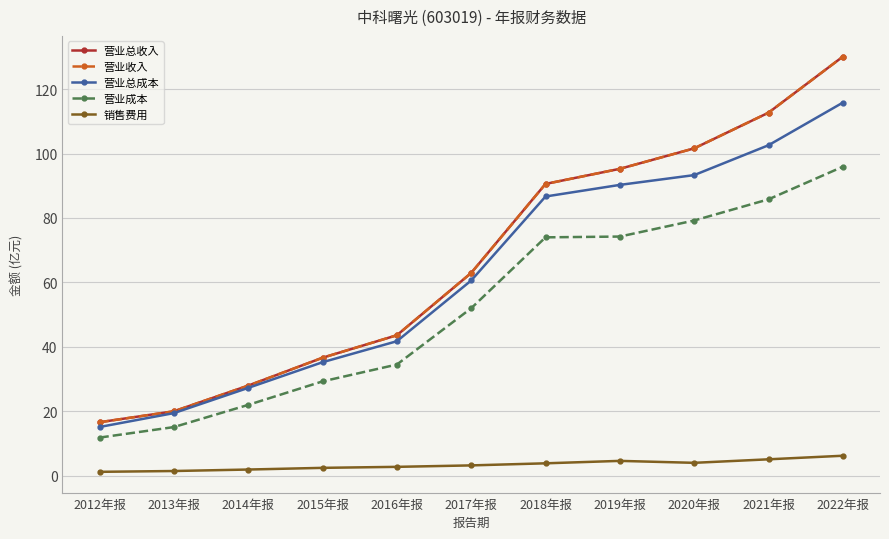

Which series has the largest range (max minus min)?

营业总收入